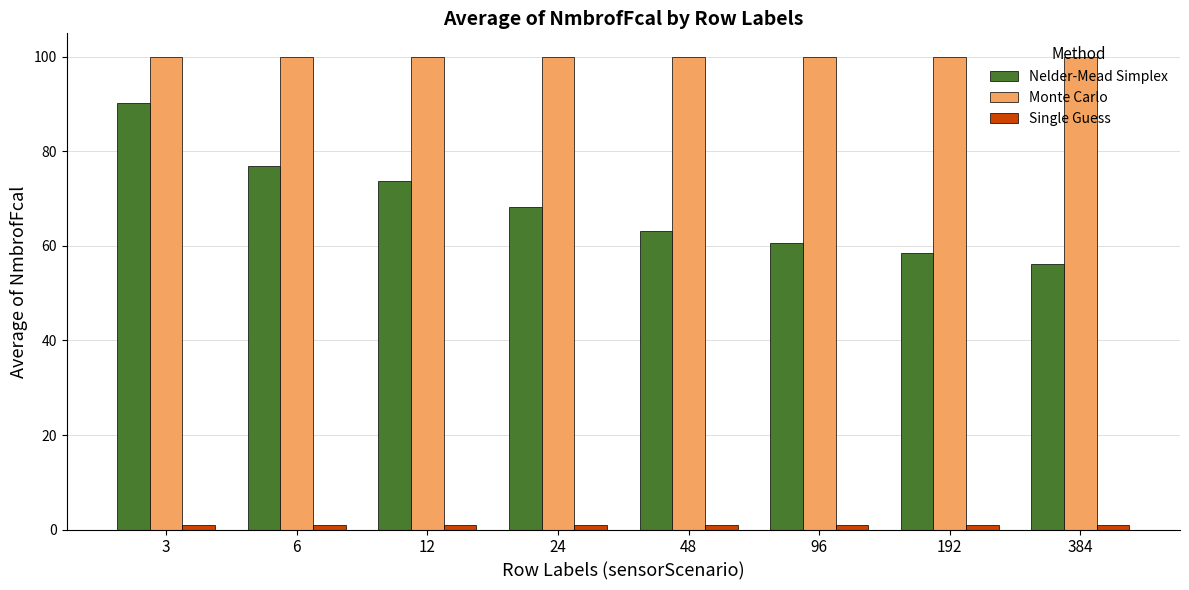

What is the total value across all series at 48?

164.2